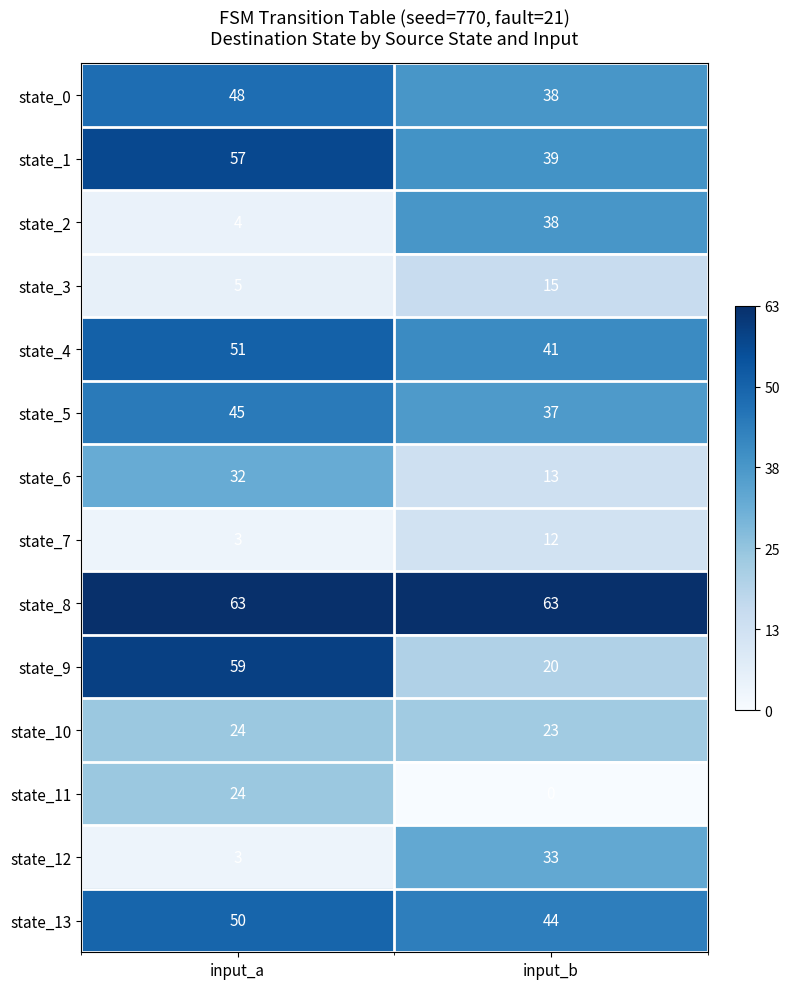

Which series changed the most between input_a and input_b?

state_9